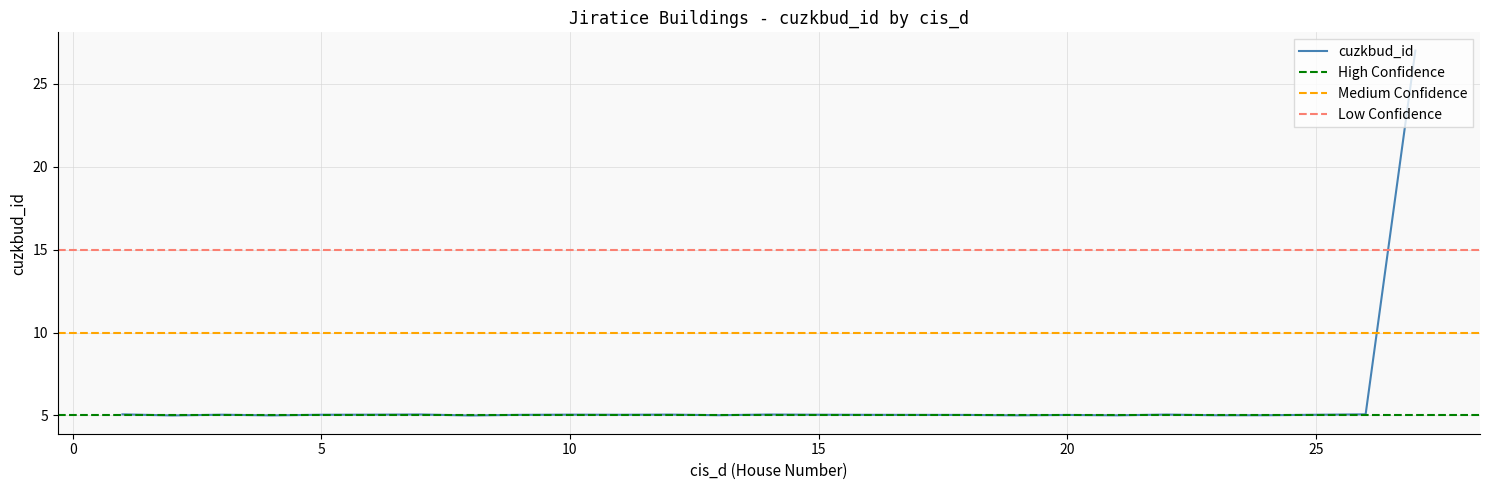

What is the minimum value shown in the chart?

5.0